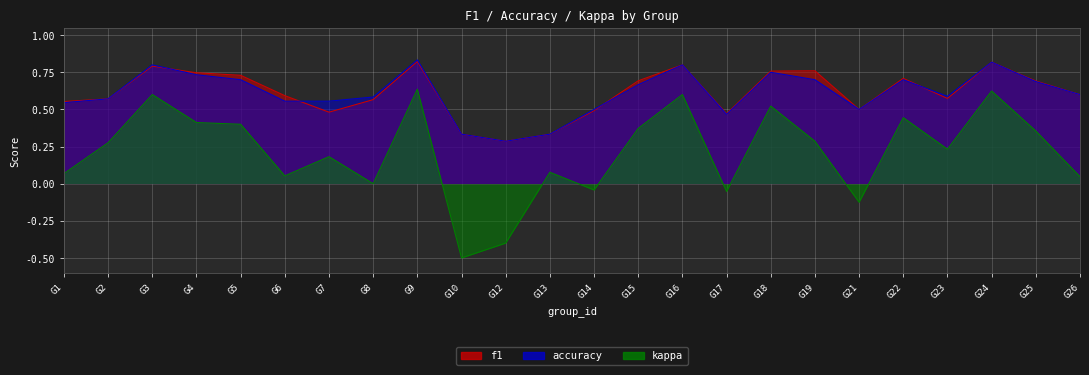

How many categories are shown in the chart?

24